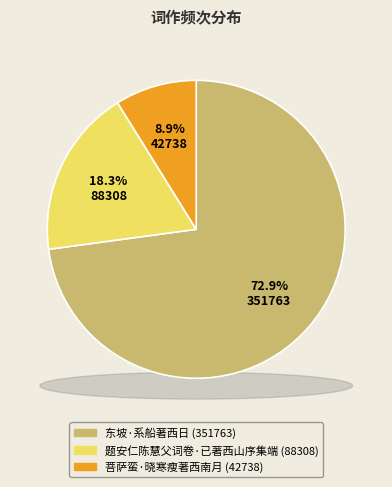

What is the largest slice in the pie chart?

东坡·系船著西日